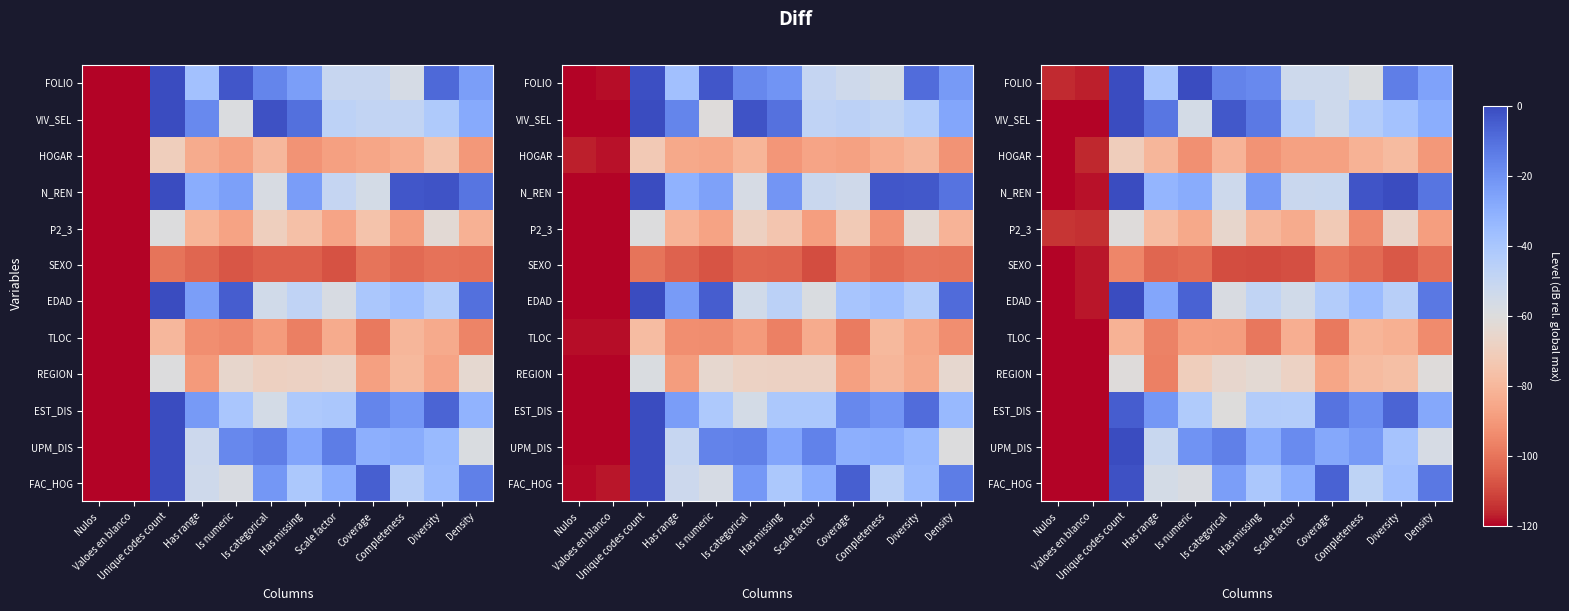

Count the number of data series in this chart.

12